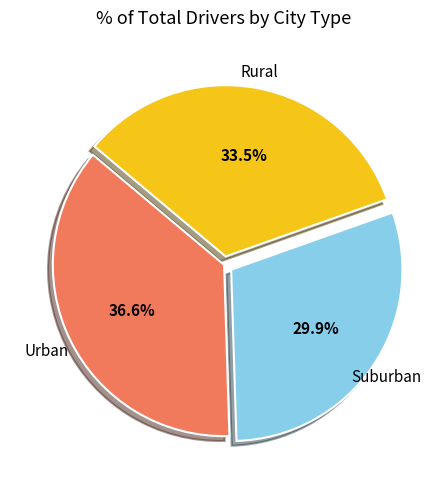

Is there any slice that represents more than half of the pie?

No